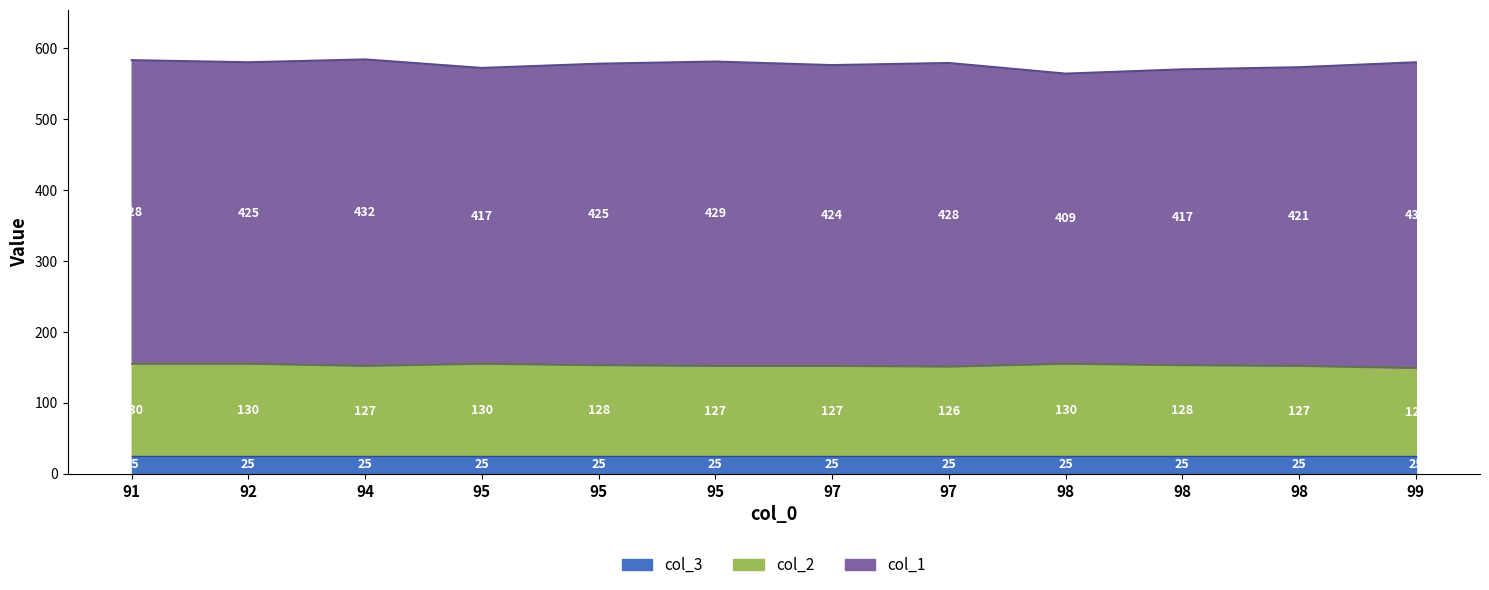

True or false: col_3 and col_1 cross at least once.

False